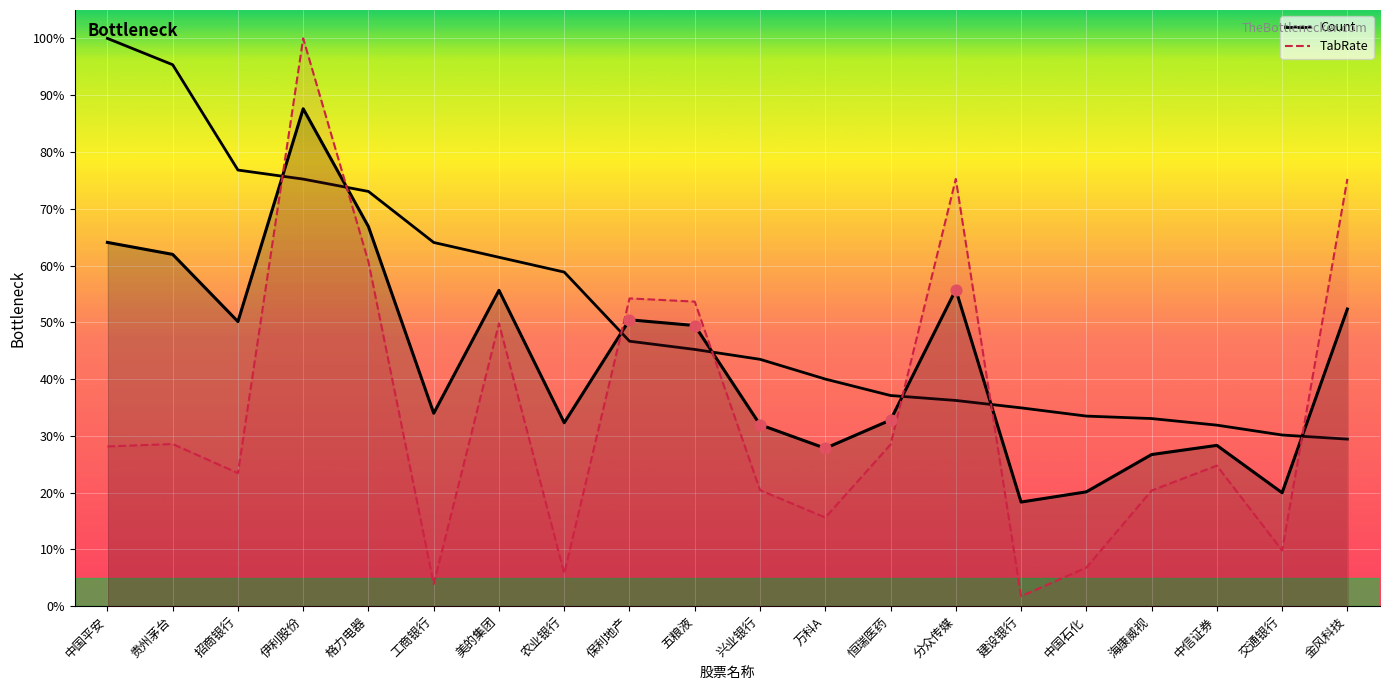

Which series reaches the maximum Y coordinate?

TabRate